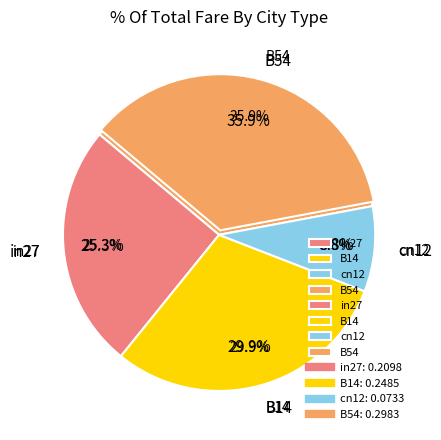

To the nearest percent, what portion does cn12 represent?

9%